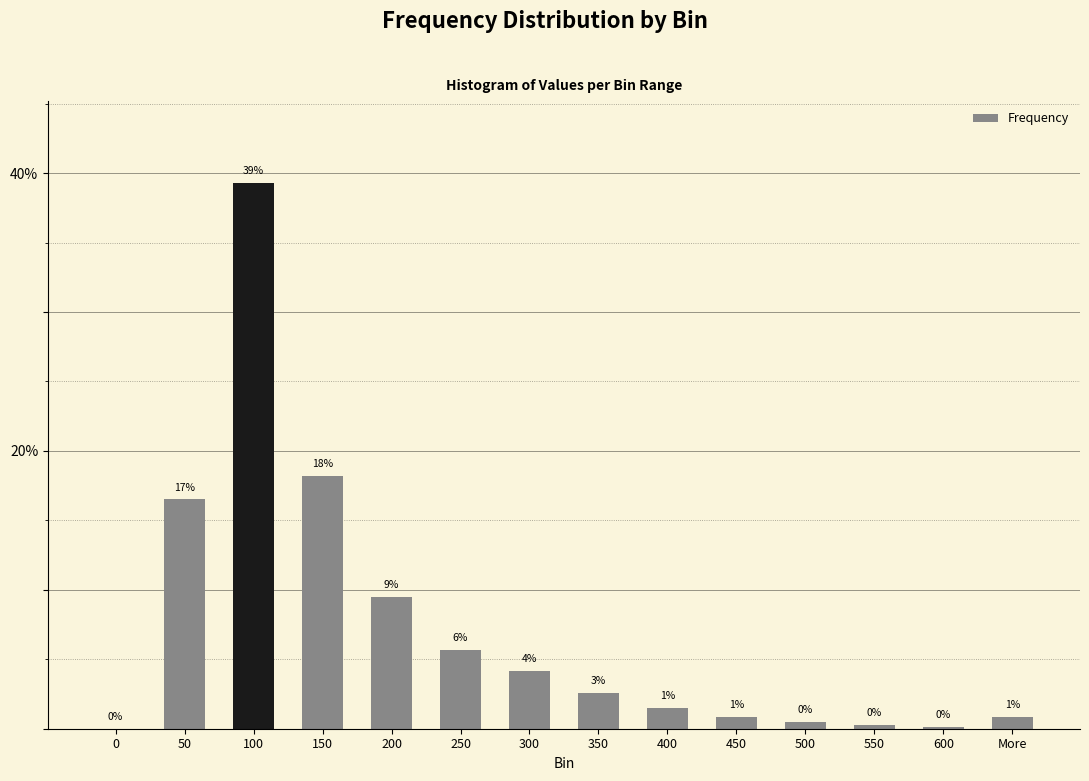

What is the difference between the second highest and second lowest values?

18.1